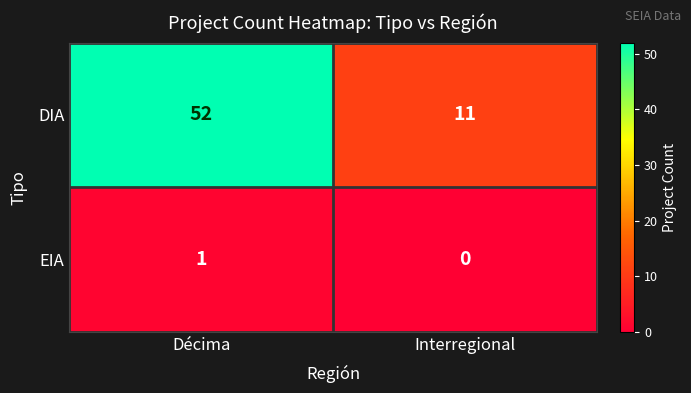

List the series in order of their peak value, highest first.

DIA, EIA